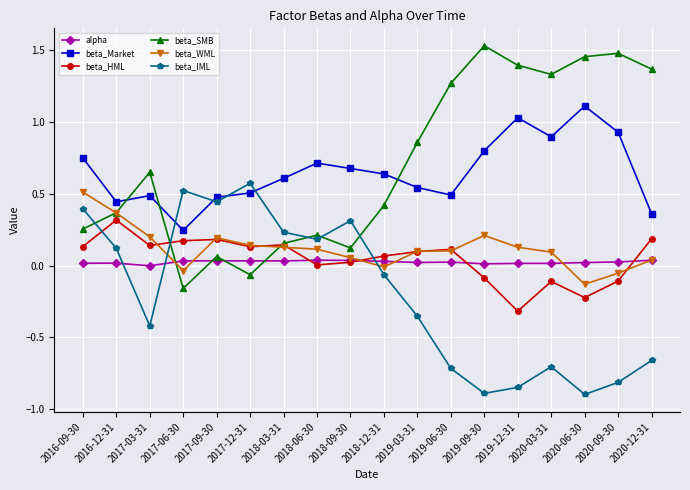

True or false: alpha has more than 0 interior local peaks.

True